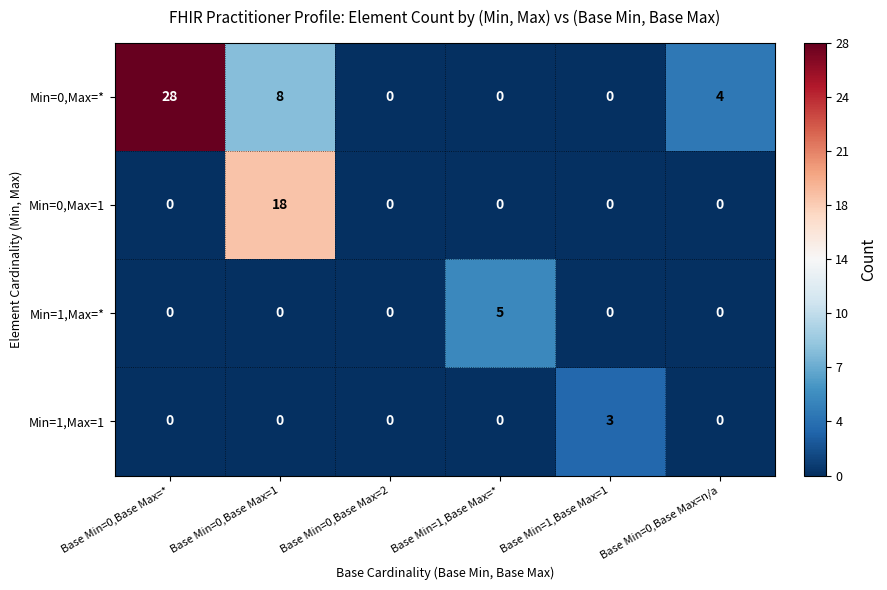

Is it true that Min=1,Max=1 equals 0 at Base Min=0,Base Max=n/a?

True